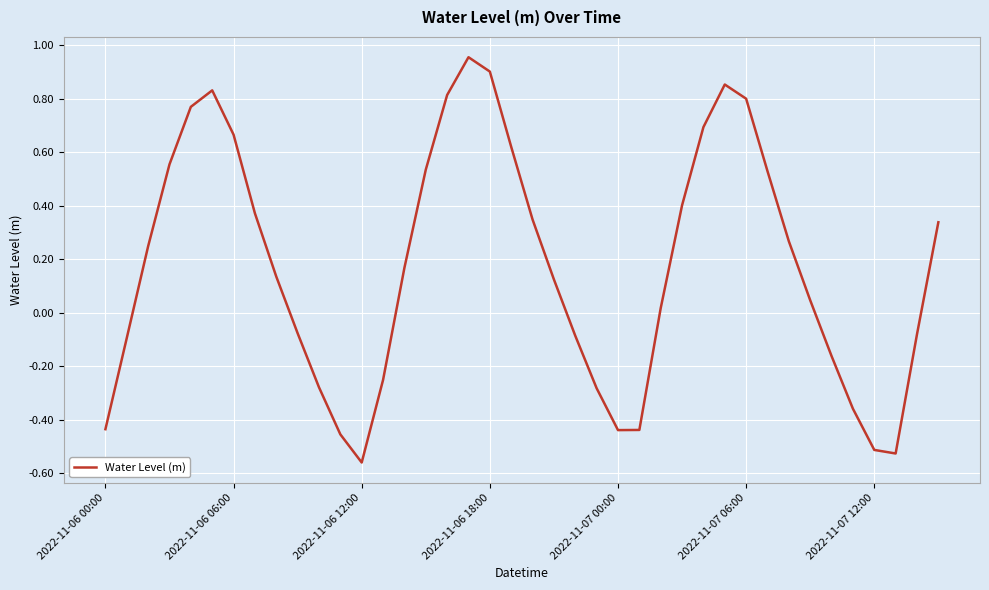

Which label corresponds to the smallest value in the chart?

2022-11-06 12:00